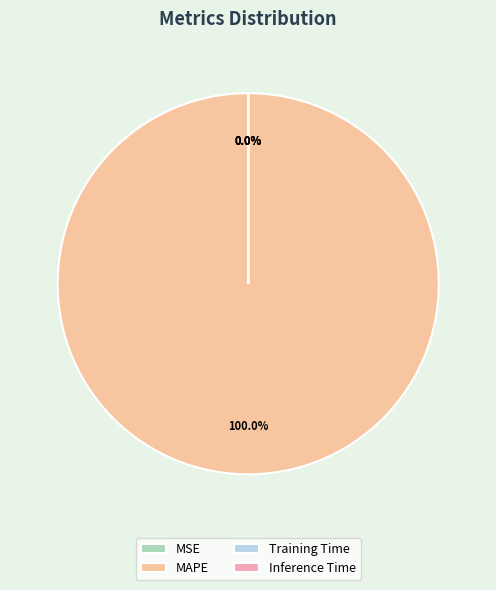

Is it true that MSE is 0% of the pie?

True